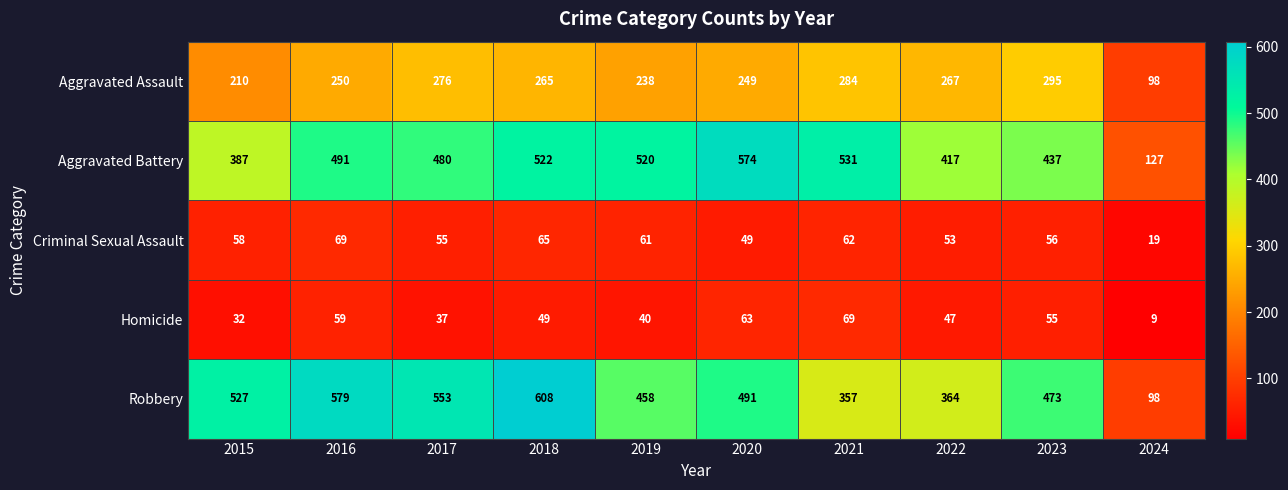

Is it true that Robbery equals 320 at 2023?

False